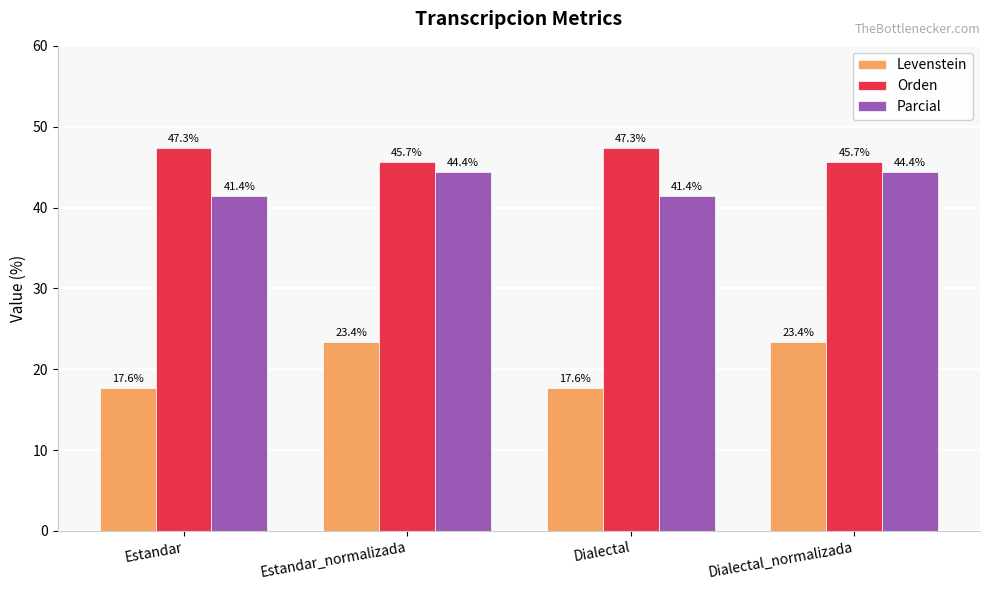

Between Estandar and Estandar_normalizada, which series saw the biggest shift?

Levenstein